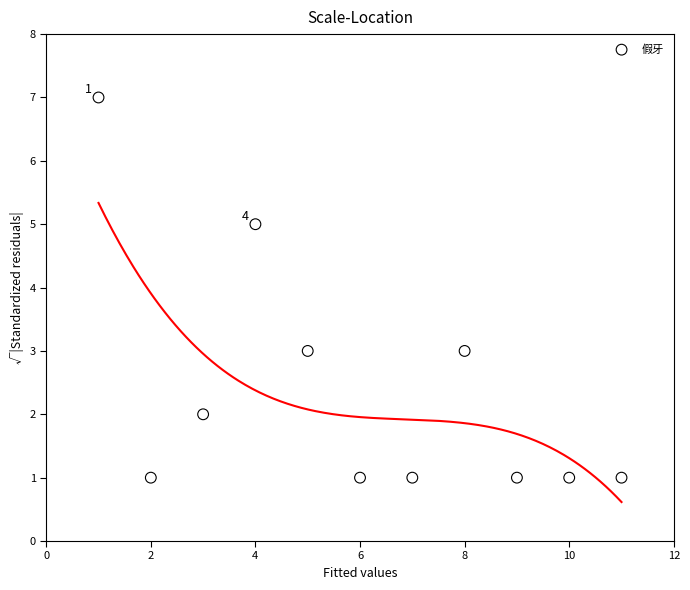

What is the range of Y values (max minus min)?

6